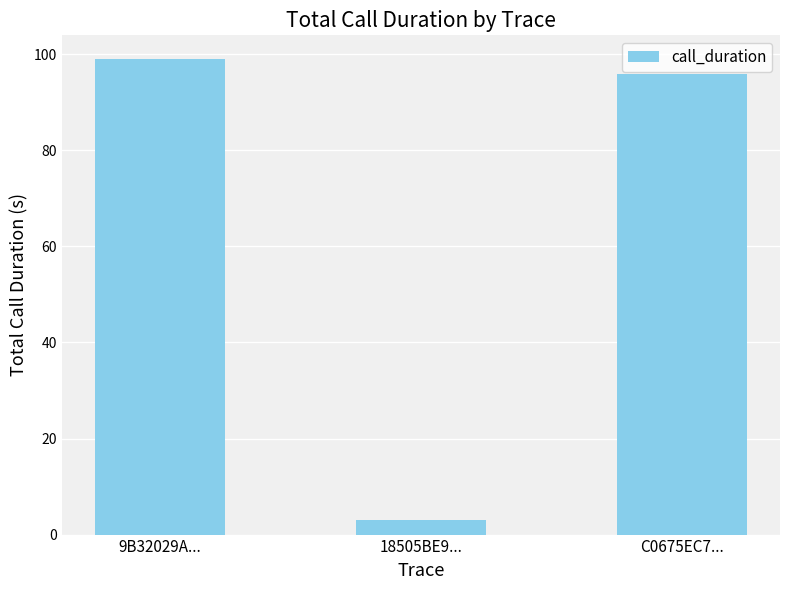

Does the chart contain stacked bars?

No